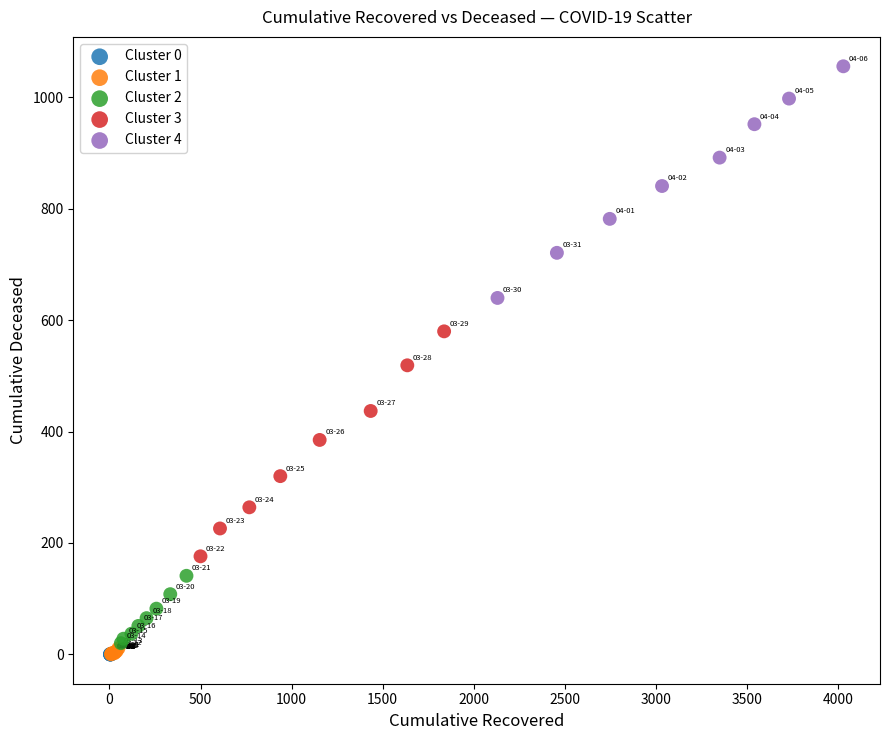

What are all the series names shown in the legend?

Cluster 0, Cluster 1, Cluster 2, Cluster 3, Cluster 4